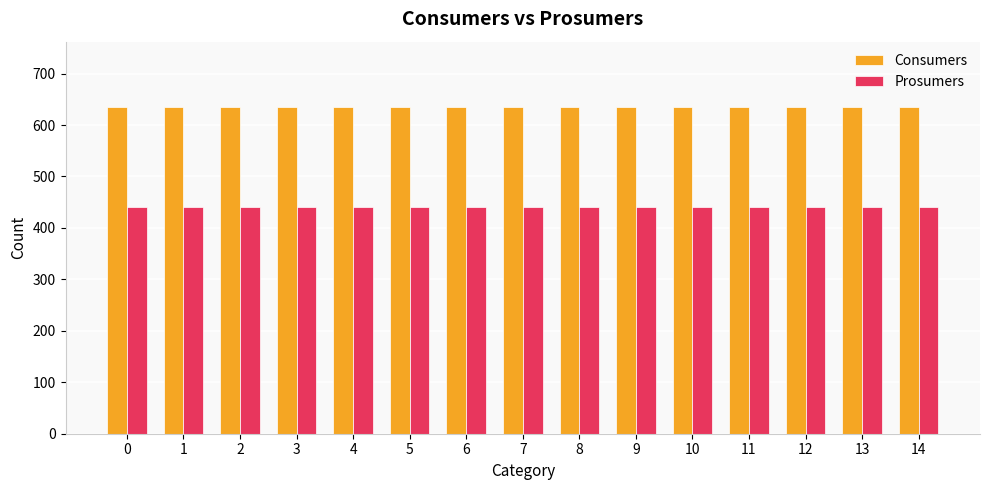

Reading left to right, extract all data points from this chart.

Consumers: 635	635	635	635	635	635	635	635	635	635	635	635	635	635	635
Prosumers: 440	440	440	440	440	440	440	440	440	440	440	440	440	440	440